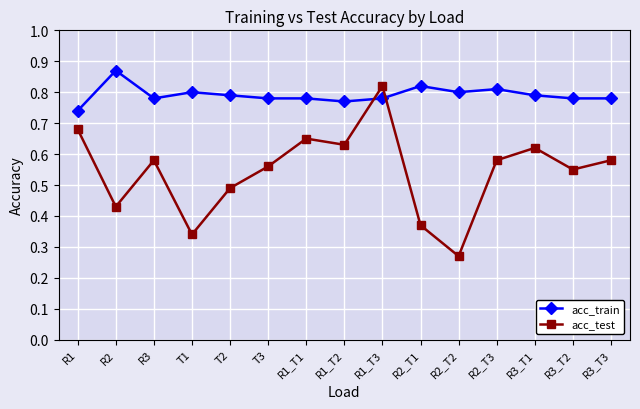

What is the label of the 3rd point from the left?

R3